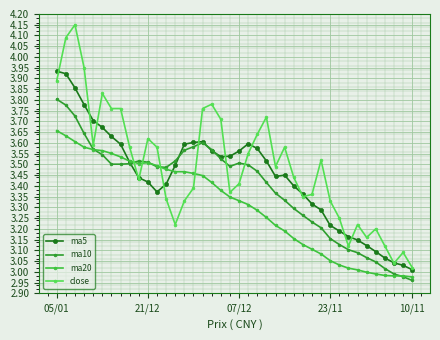

True or false: ma10 has more than 1 interior local peaks.

True